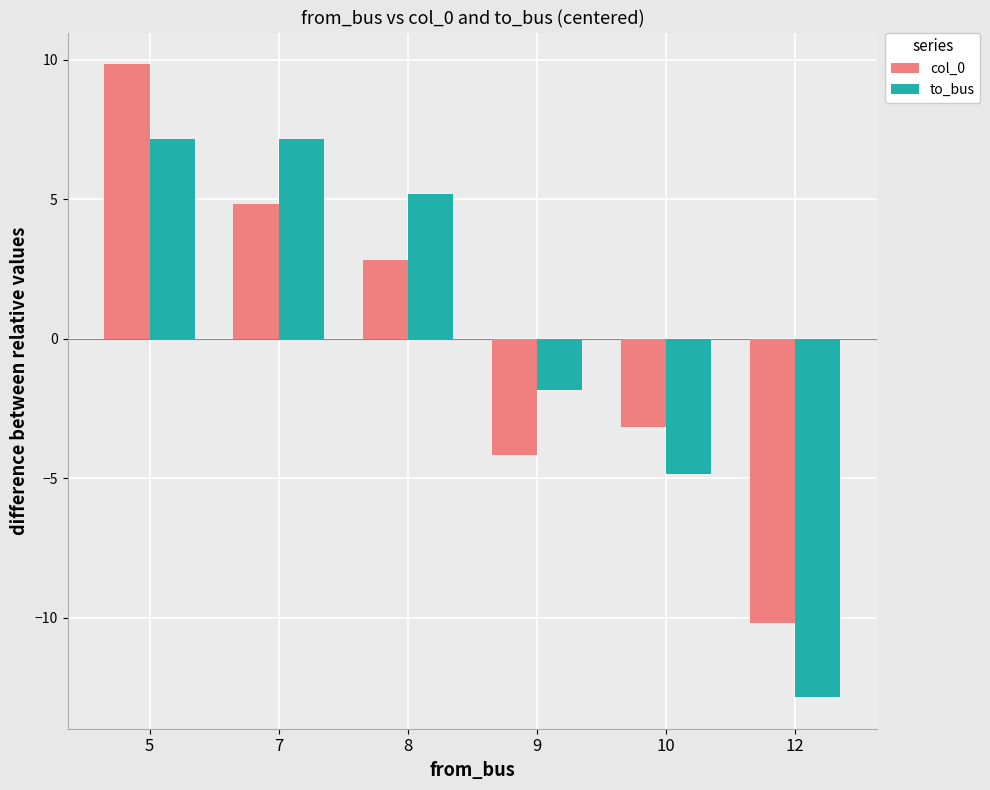

What is the difference between the maximum and minimum values in the col_0 series?

20.0